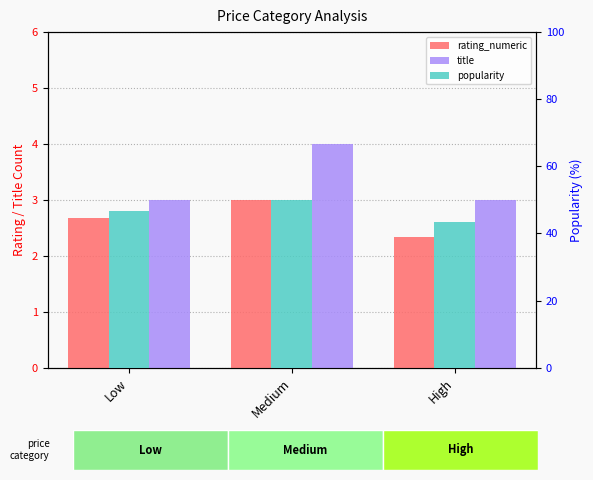

What value does the rating_numeric series have at Medium?

3.0